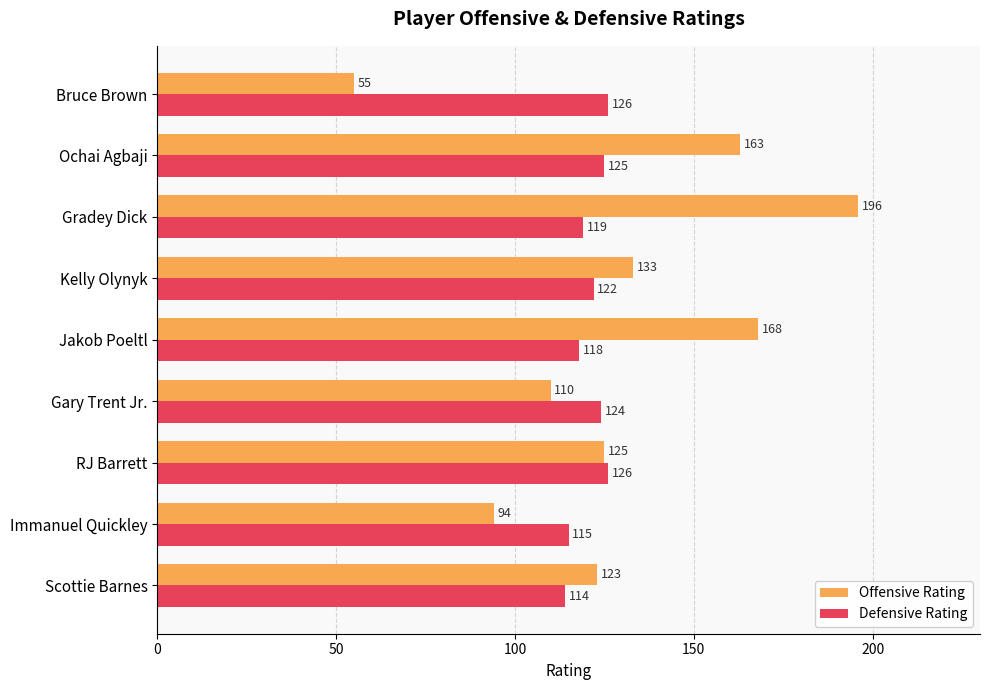

What value does the Defensive Rating series have at Gary Trent Jr.?

124